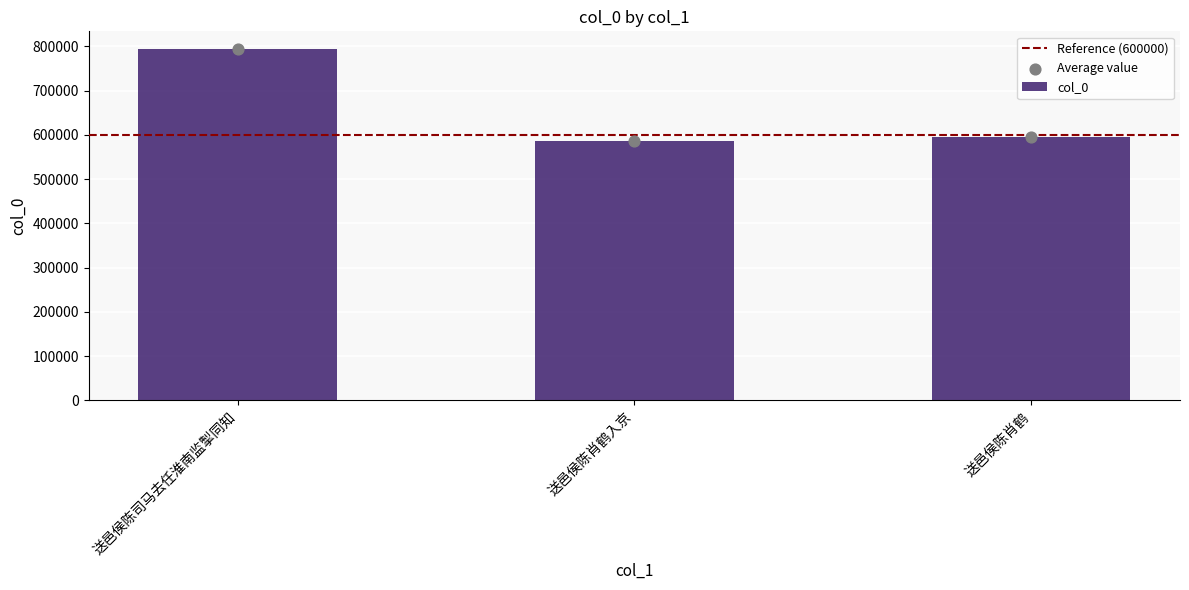

Between 送邑侯陈司马去任淮南监掣同知 and 送邑侯陈肖鹤入京, which is larger?

送邑侯陈司马去任淮南监掣同知